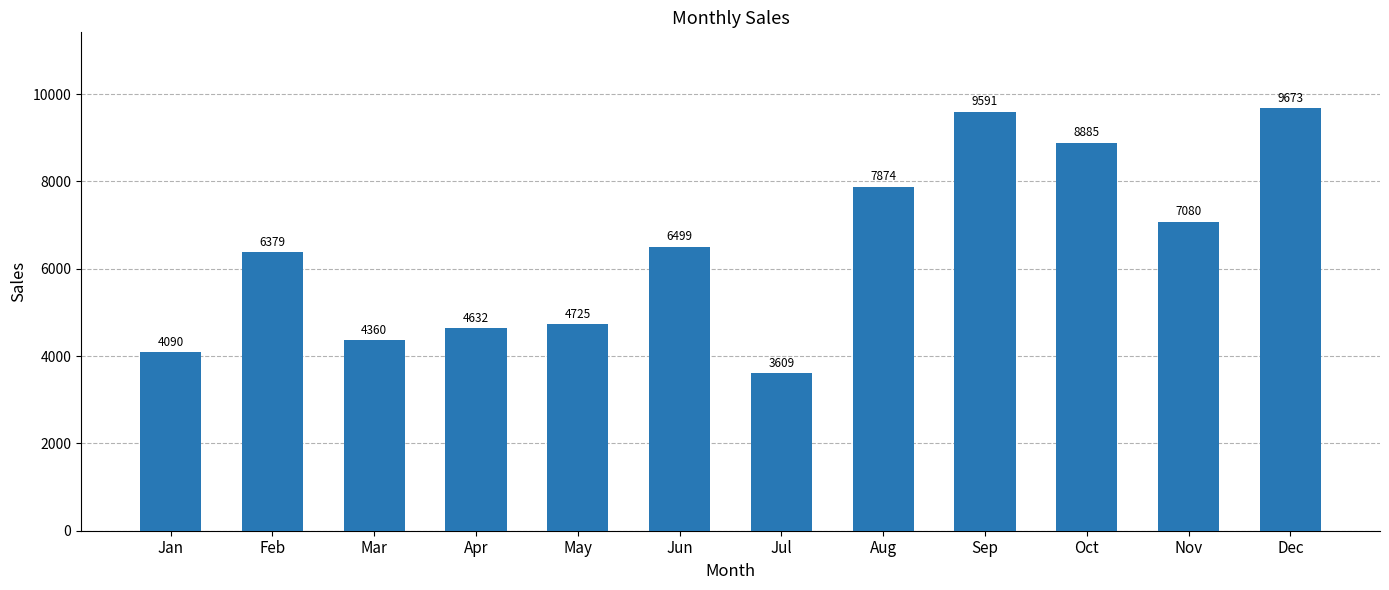

List the labels in order of value, largest first.

Dec, Sep, Oct, Aug, Nov, Jun, Feb, May, Apr, Mar, Jan, Jul